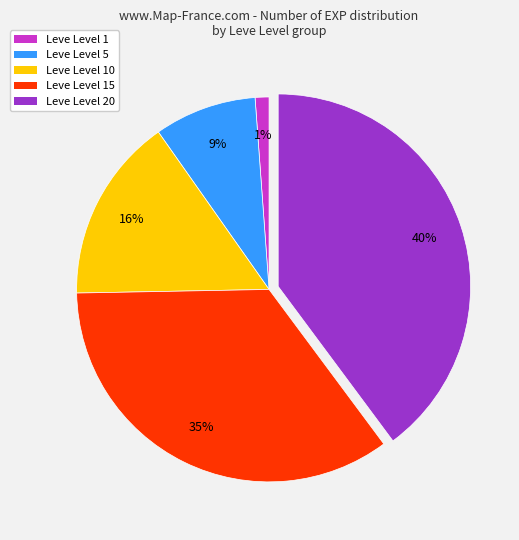

Rank the categories by value from lowest to highest.

Leve Level 1, Leve Level 5, Leve Level 10, Leve Level 15, Leve Level 20